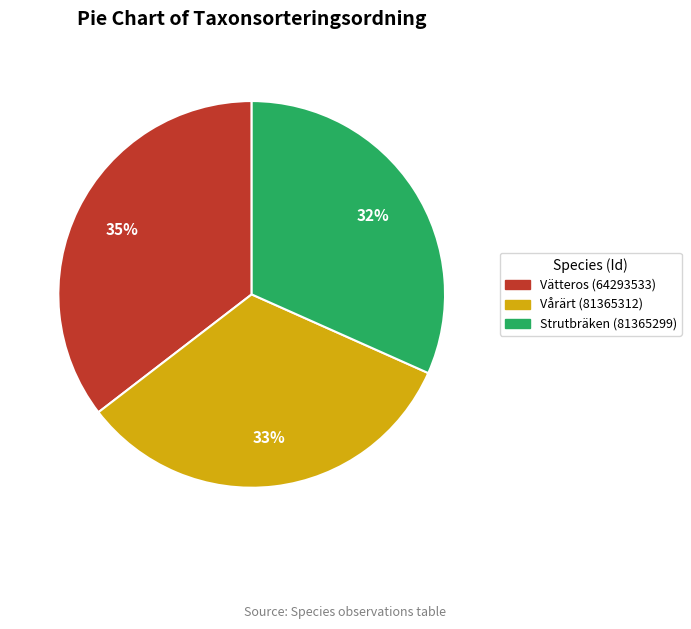

What is the smallest slice in the pie chart?

Strutbräken (81365299)